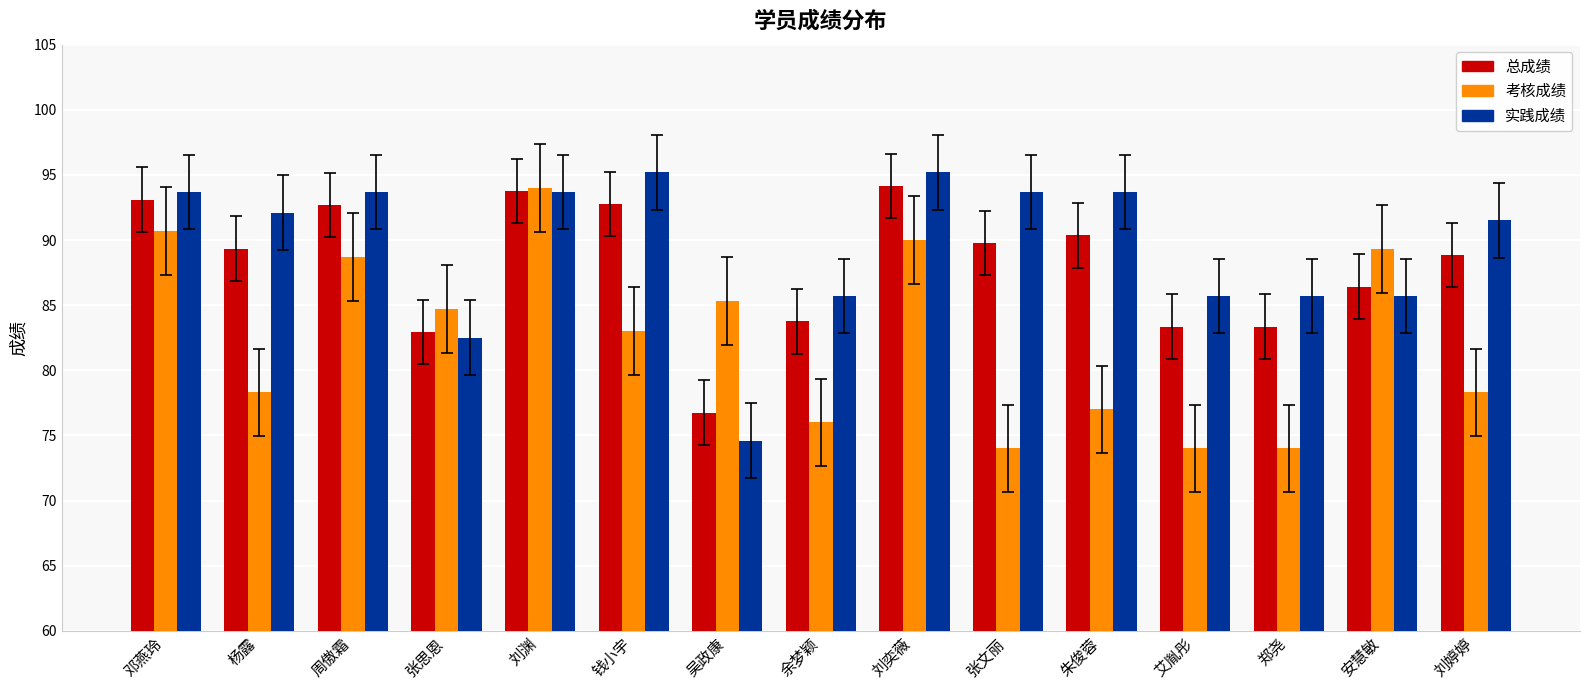

What is the spread (max minus min) of values at 安慧敏?

3.6